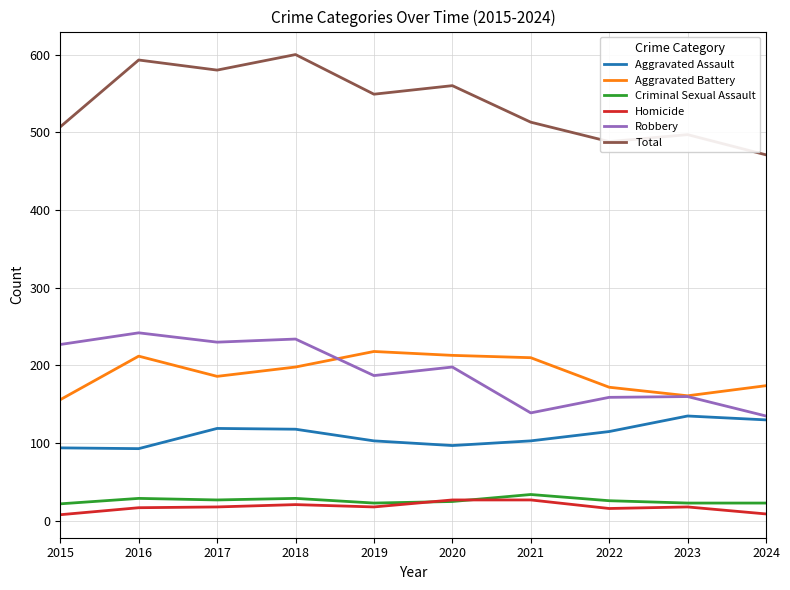

Is this an area chart (filled region under the line)?

No